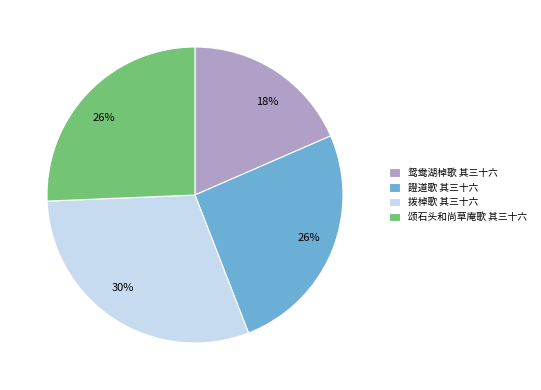

Does 證道歌 其三十六 account for over 50% of the chart?

No